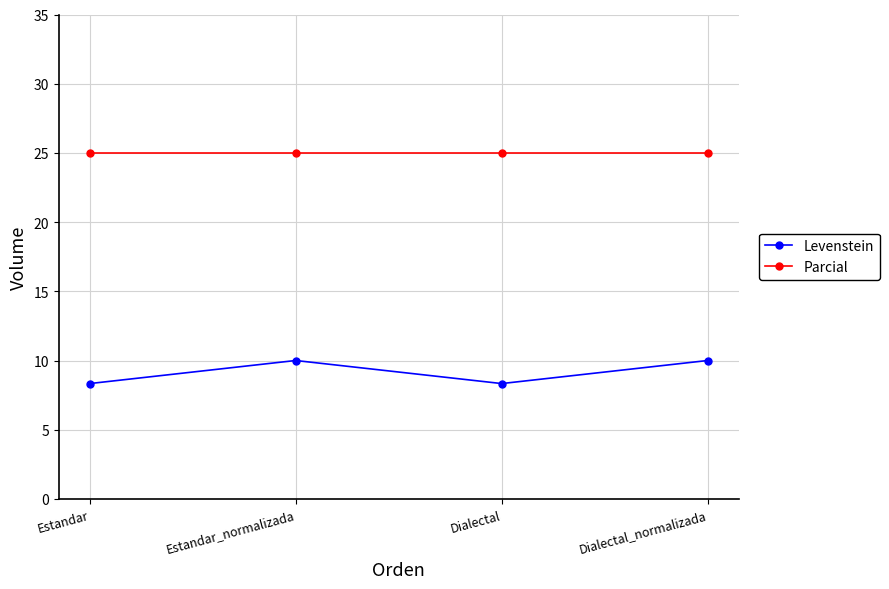

Does the chart display data point markers on the line(s)?

Yes